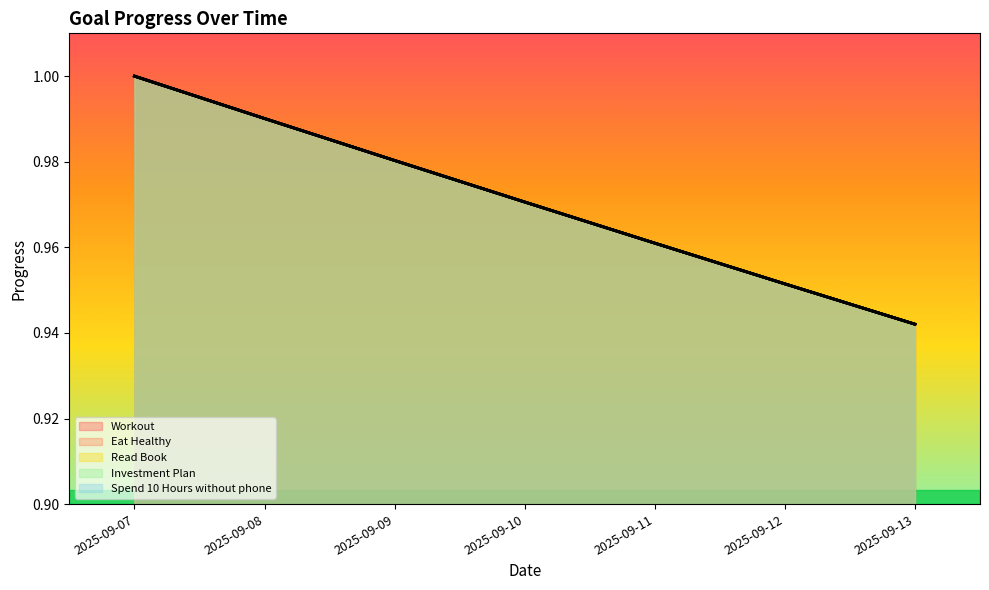

True or false: Workout and Eat Healthy cross at least once.

False